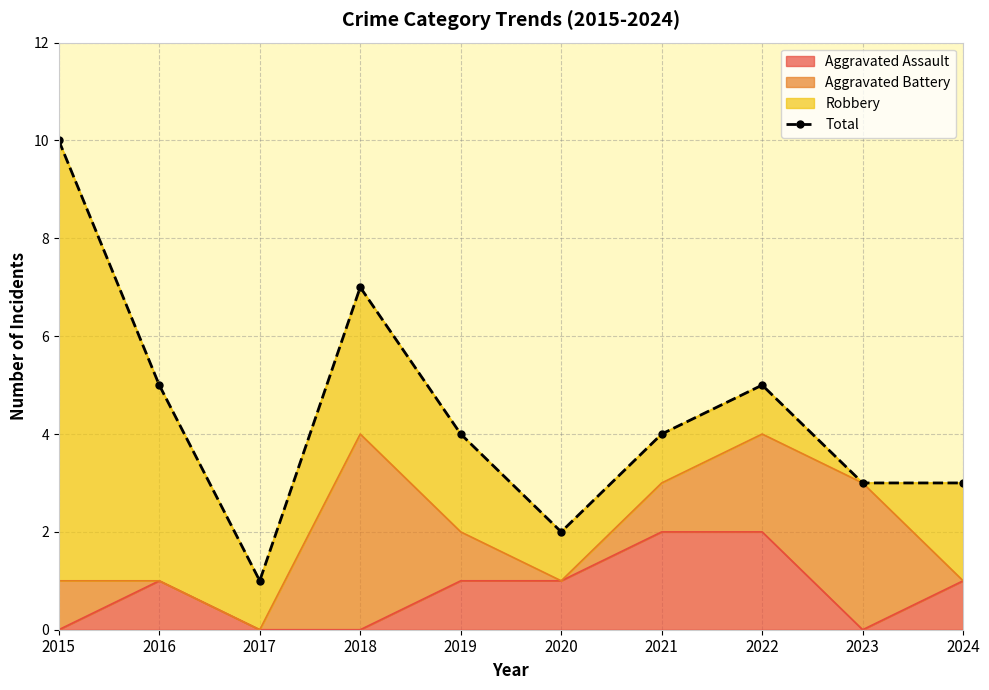

Reading left to right, list all the values displayed in this chart.

10	5	1	7	4	2	4	5	3	3